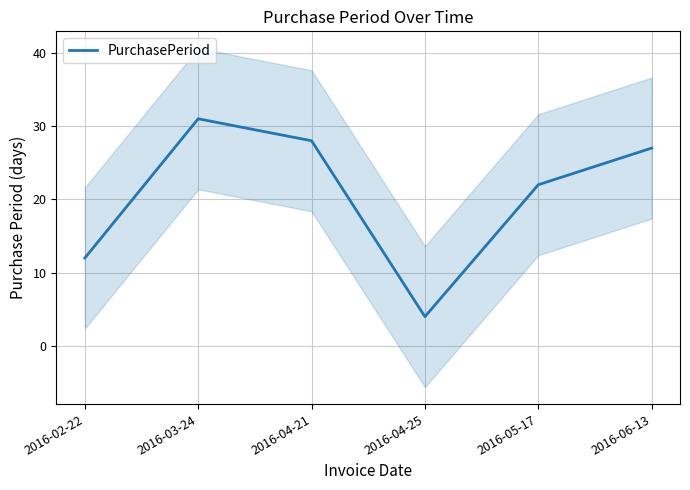

True or false: the data shows 44 at 2016-04-21.

False